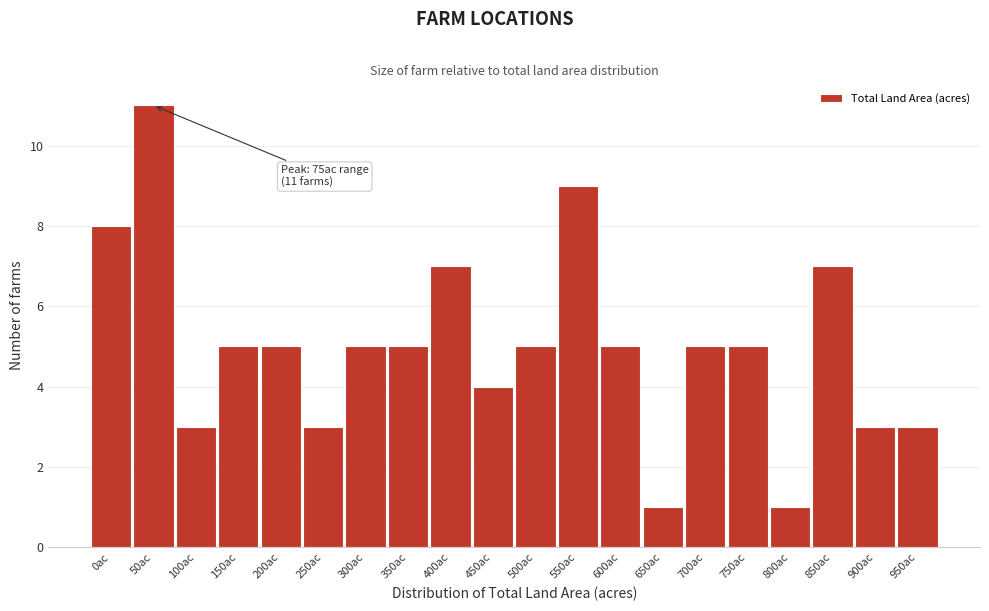

Reading right to left, transcribe all the data shown in this chart.

950ac=3	900ac=3	850ac=7	800ac=1	750ac=5	700ac=5	650ac=1	600ac=5	550ac=9	500ac=5	450ac=4	400ac=7	350ac=5	300ac=5	250ac=3	200ac=5	150ac=5	100ac=3	50ac=11	0ac=8